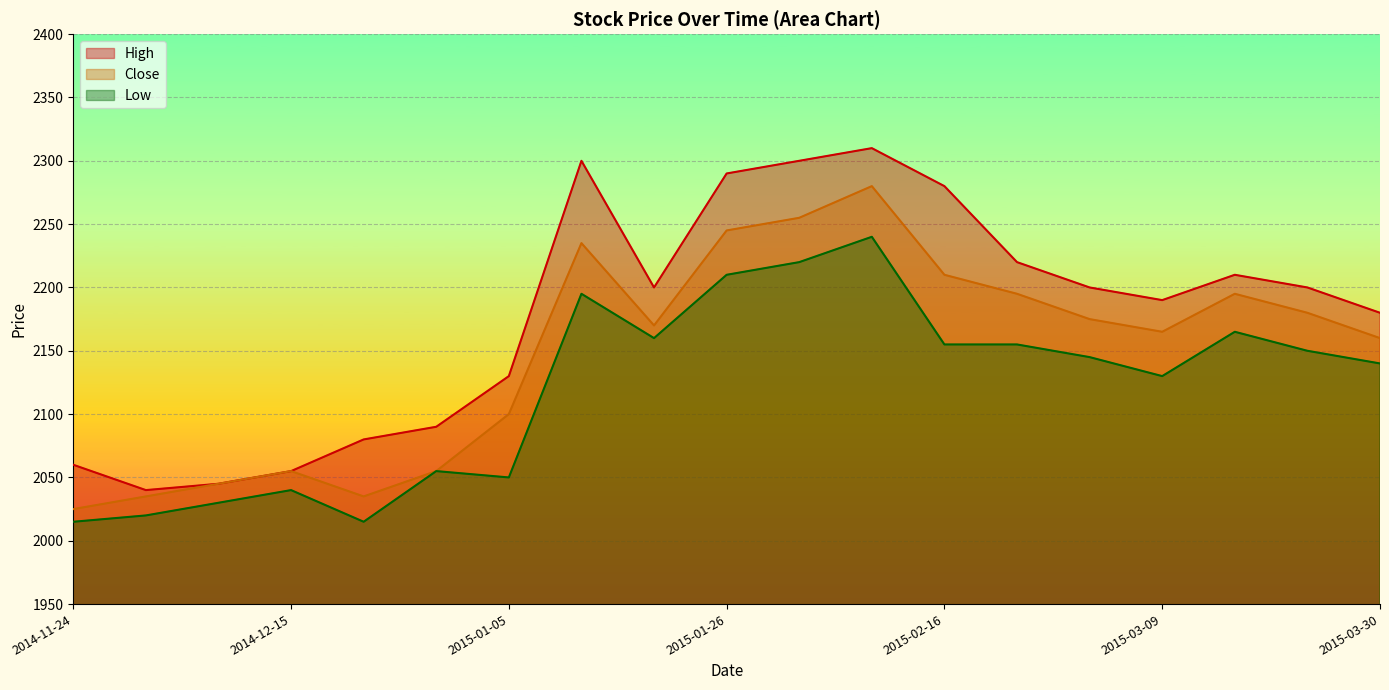

What is the average value of the Low series?

2121